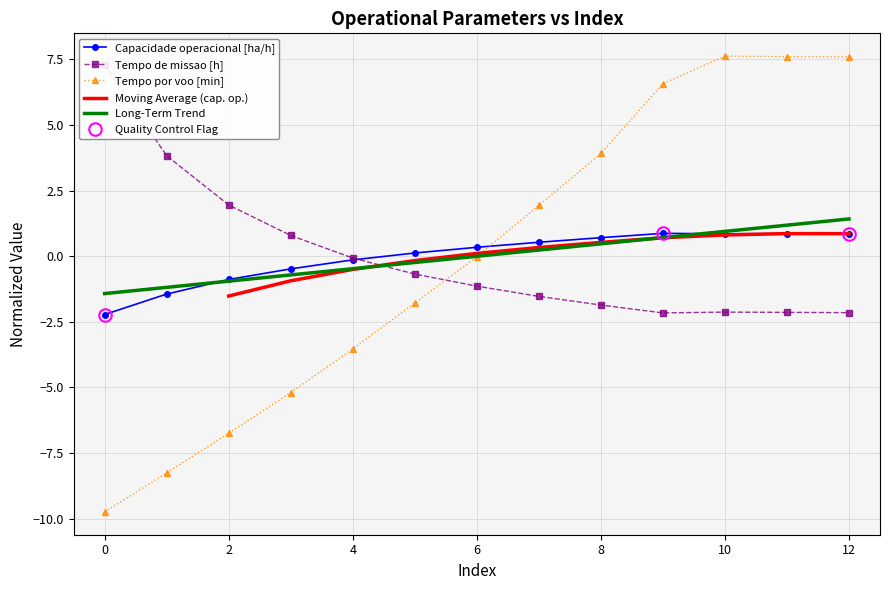

At which category does Capacidade operacional [ha/h] reach its first local peak?

9